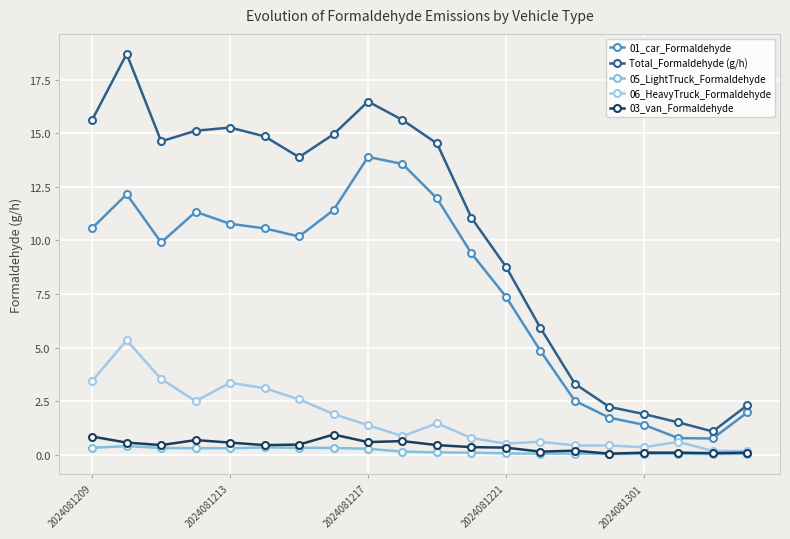

Which series has the largest range (max minus min)?

Total_Formaldehyde (g/h)